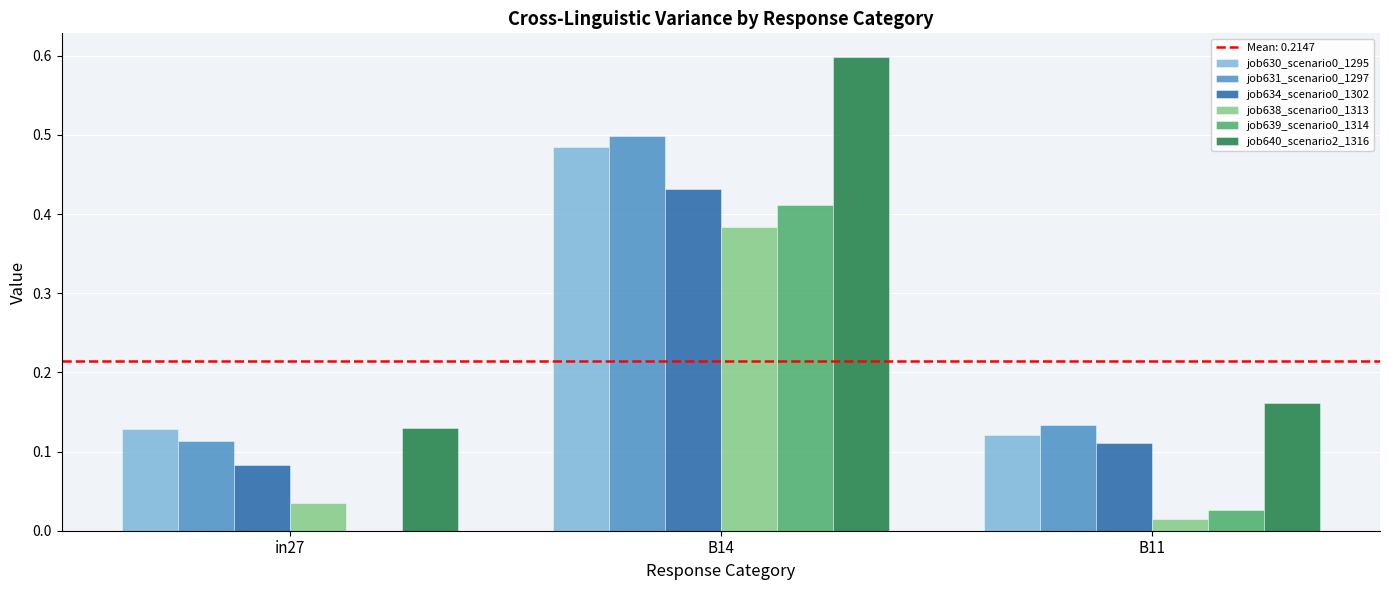

What is the average value of the job640_scenario2_1316 series?

0.3